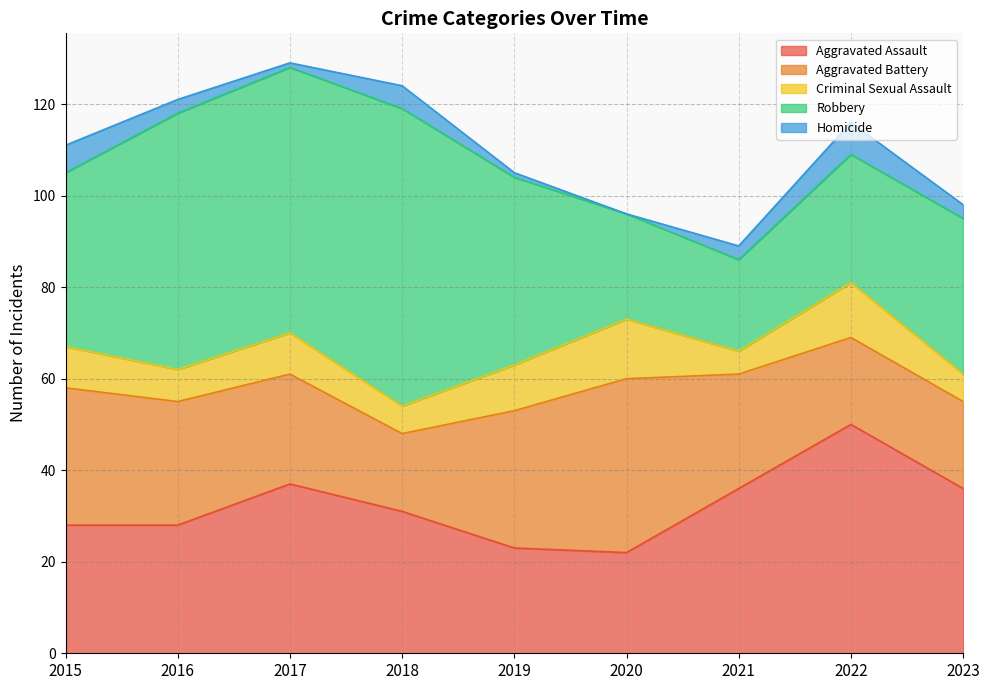

At which category is the sum across all series the highest?

2017